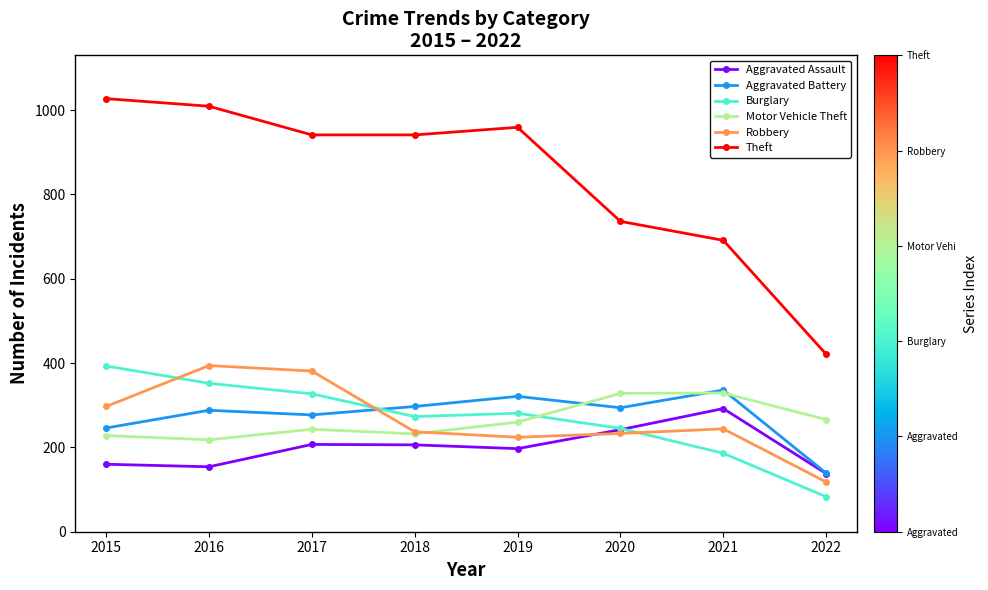

At how many categories does at least one series exceed 1004?

2